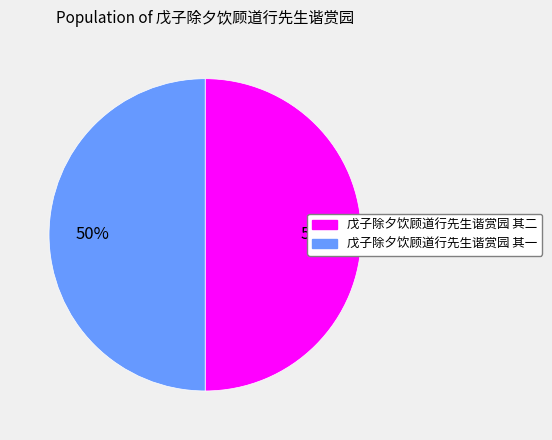

To the nearest percent, what is the average slice percentage?

50%